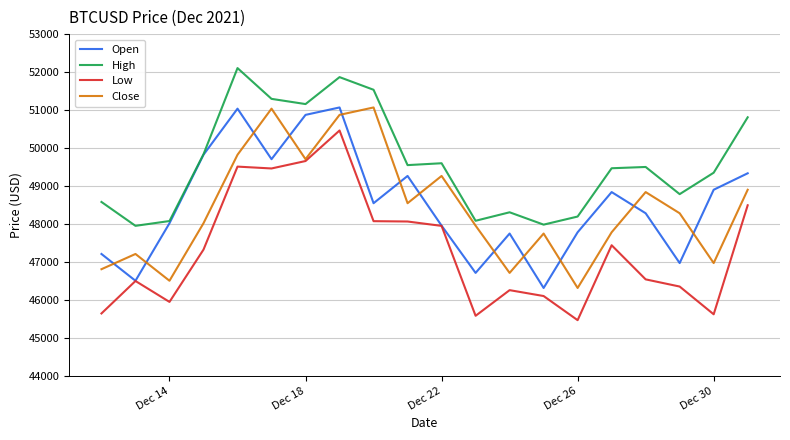

Which series has the widest spread of values?

Low